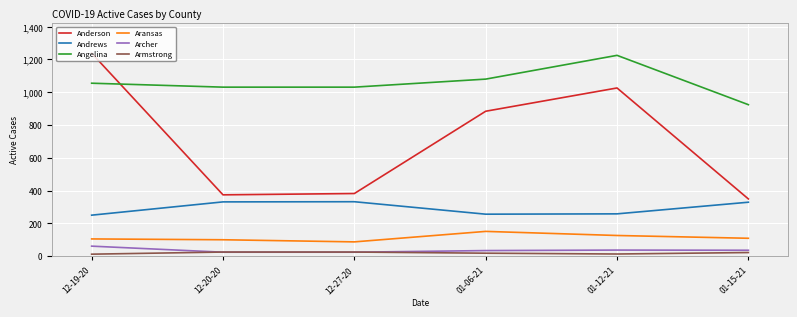

The value of Anderson at 01-12-21 is 1026. True or false?

True